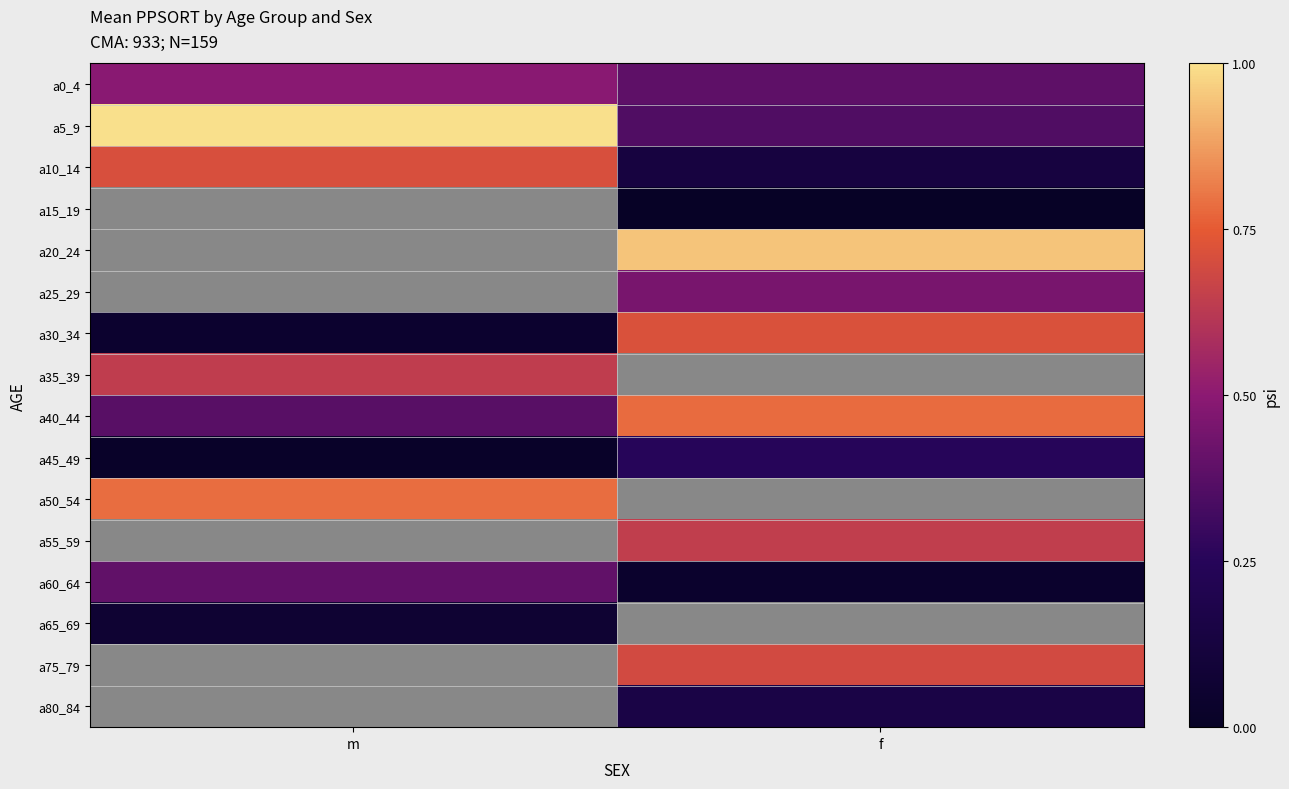

What is the difference between the a10_14 values at m and f?

0.6